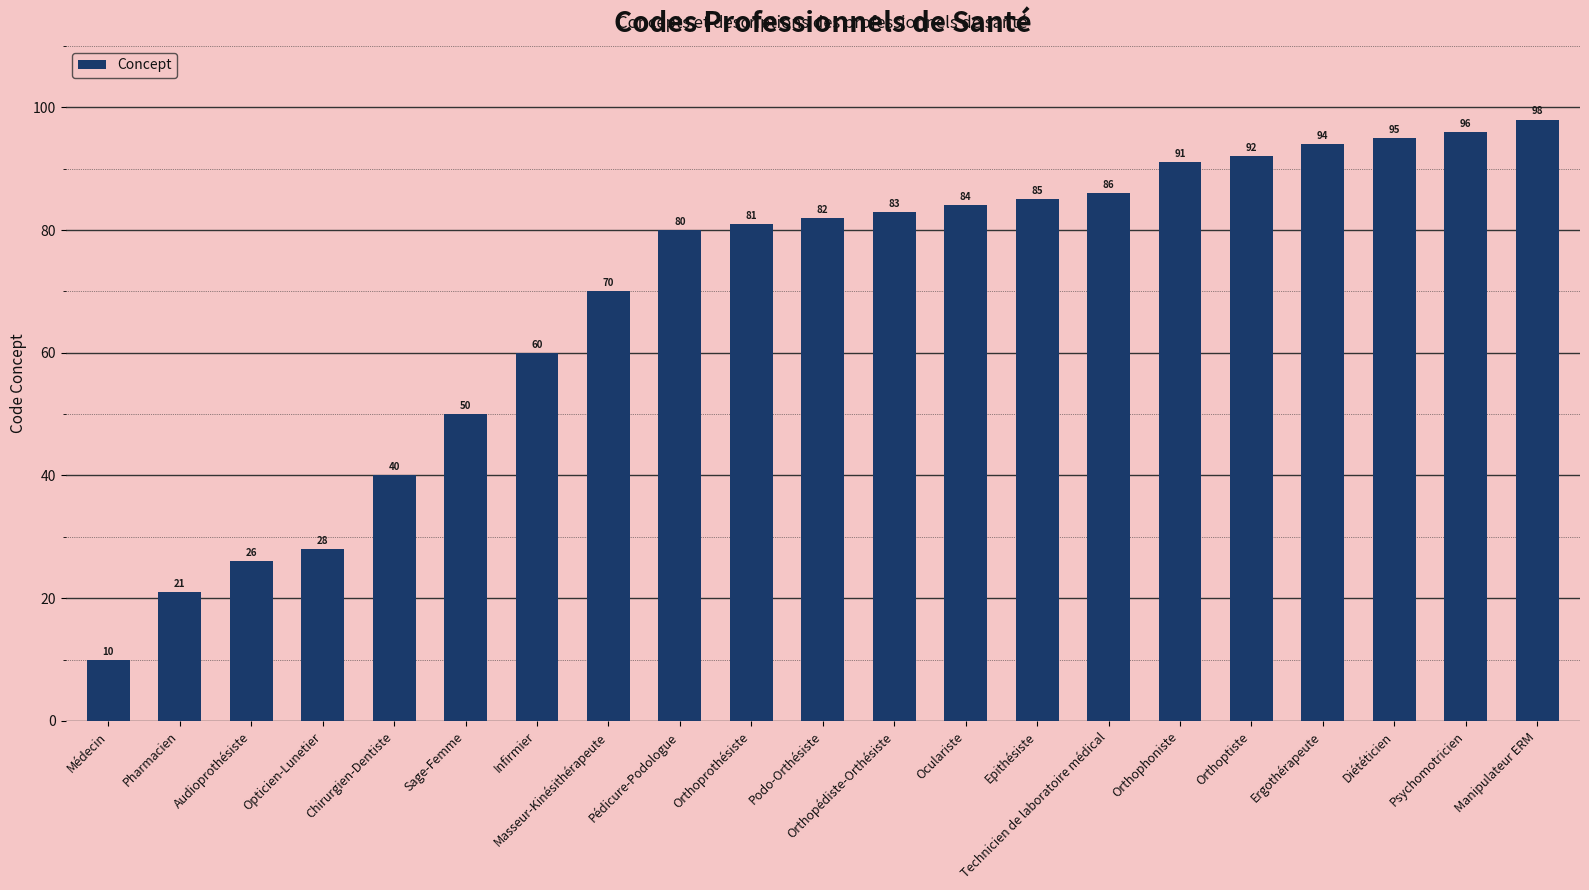

What is the label of the 14th bar from the right?

Masseur-Kinésithérapeute